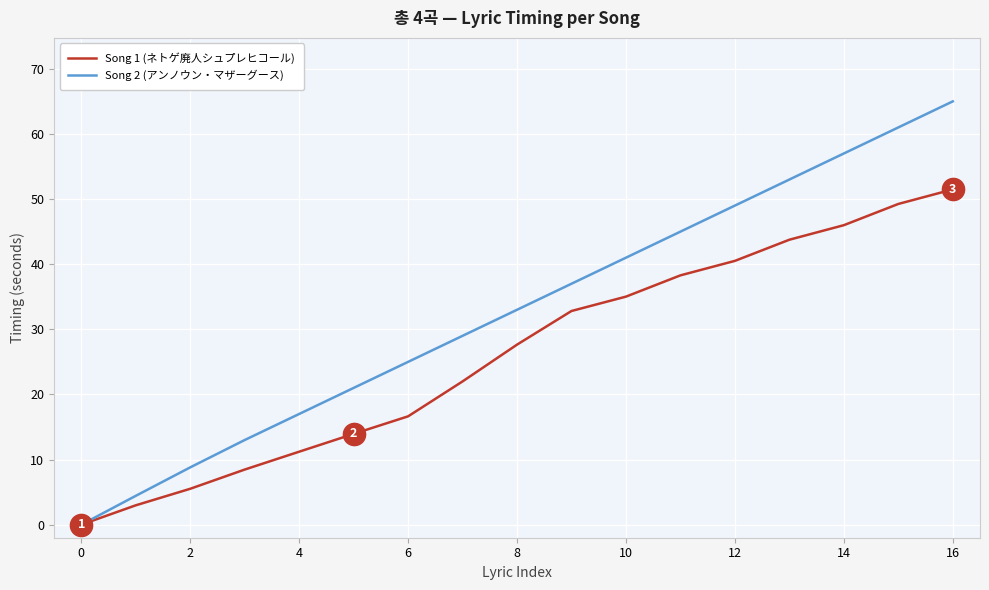

Rank the series by their average value, from lowest to highest.

Song 1 (ネトゲ廃人シュプレヒコール), Song 2 (アンノウン・マザーグース)